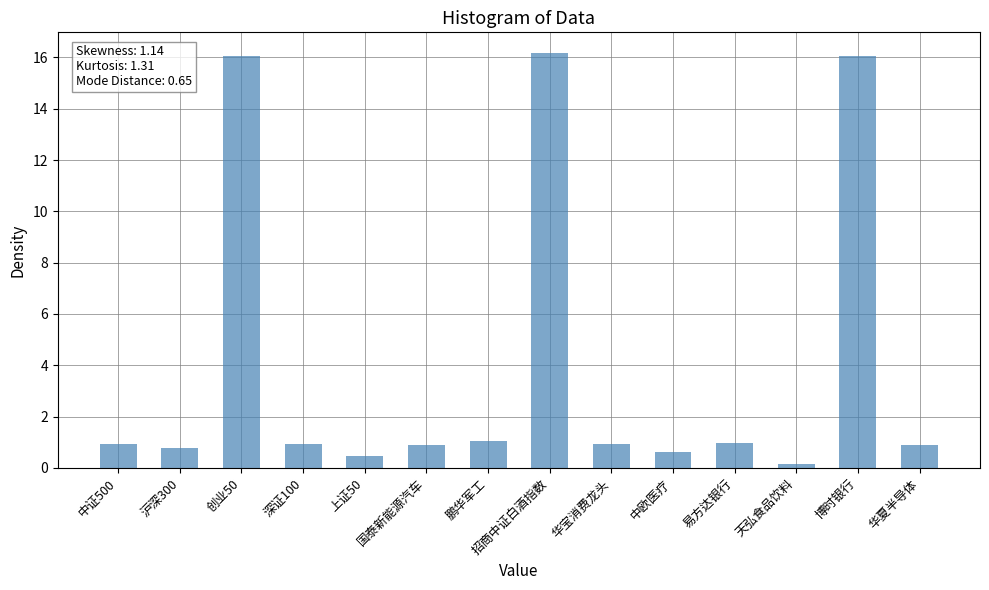

What is the sum of the values at 华宝消费龙头 and 鹏华军工?

2.0